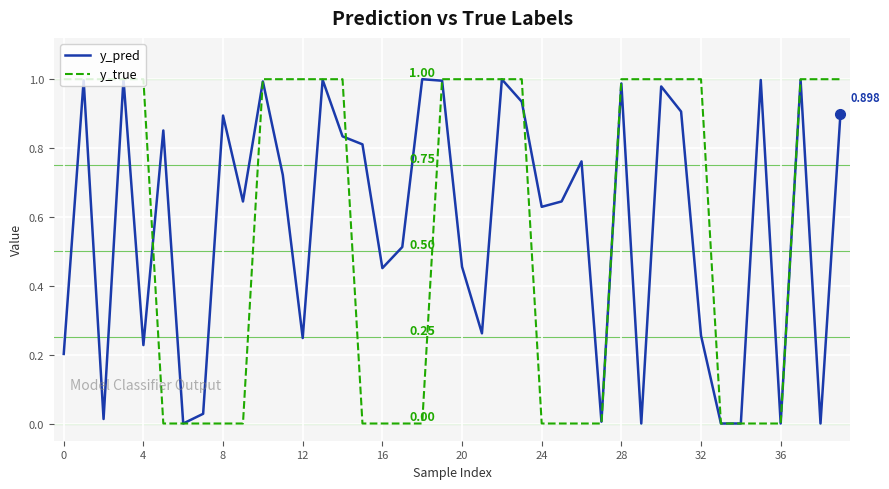

Which series has the largest range (max minus min)?

y_true